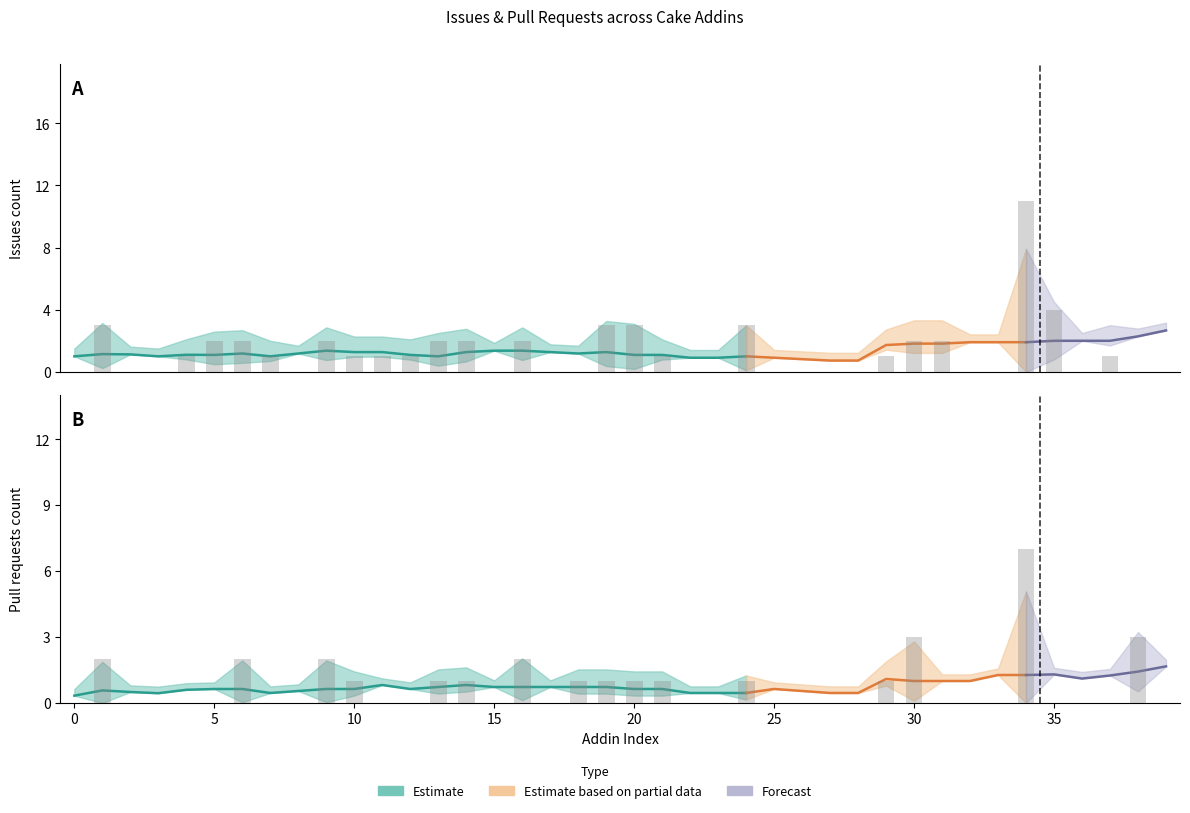

What is the difference between the maximum and minimum values in the Issues count series?

11